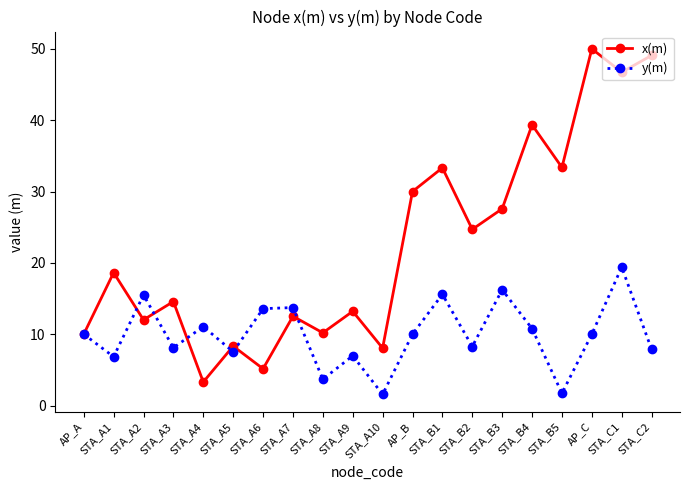

After their last crossing, which series has the higher values: y(m) or x(m)?

x(m)